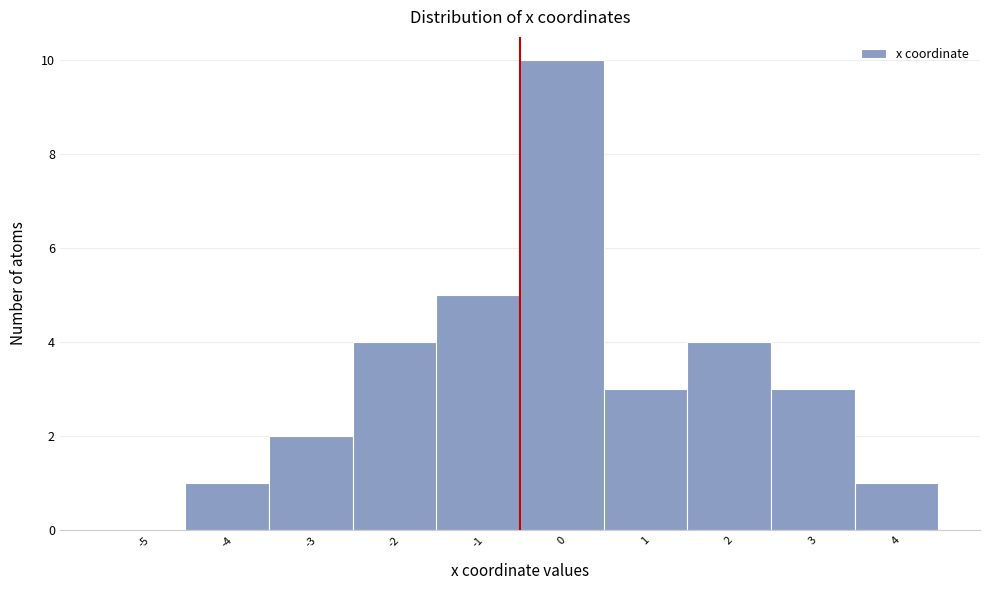

Reading right to left, list all the values displayed in this chart.

4=1	3=3	2=4	1=3	0=10	-1=5	-2=4	-3=2	-4=1	-5=0